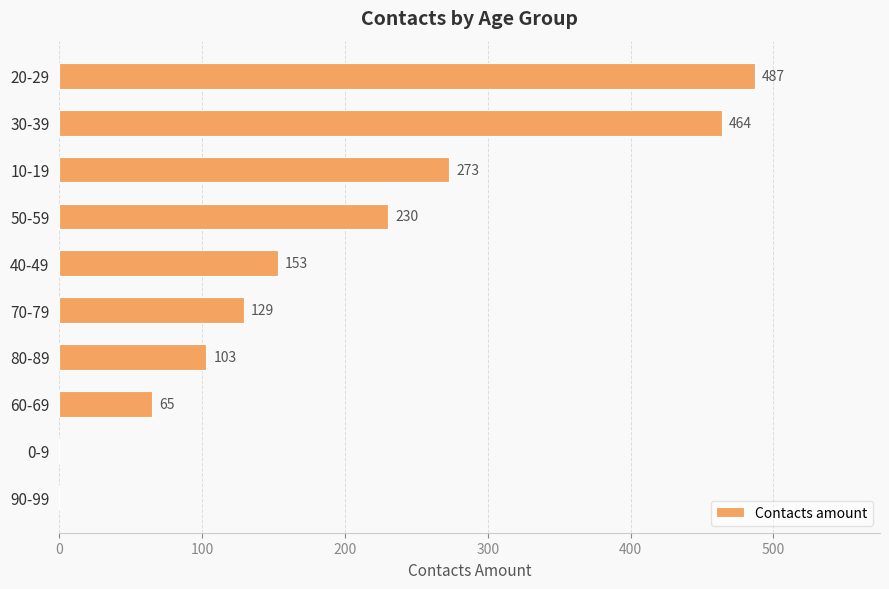

What is the greatest value displayed?

487